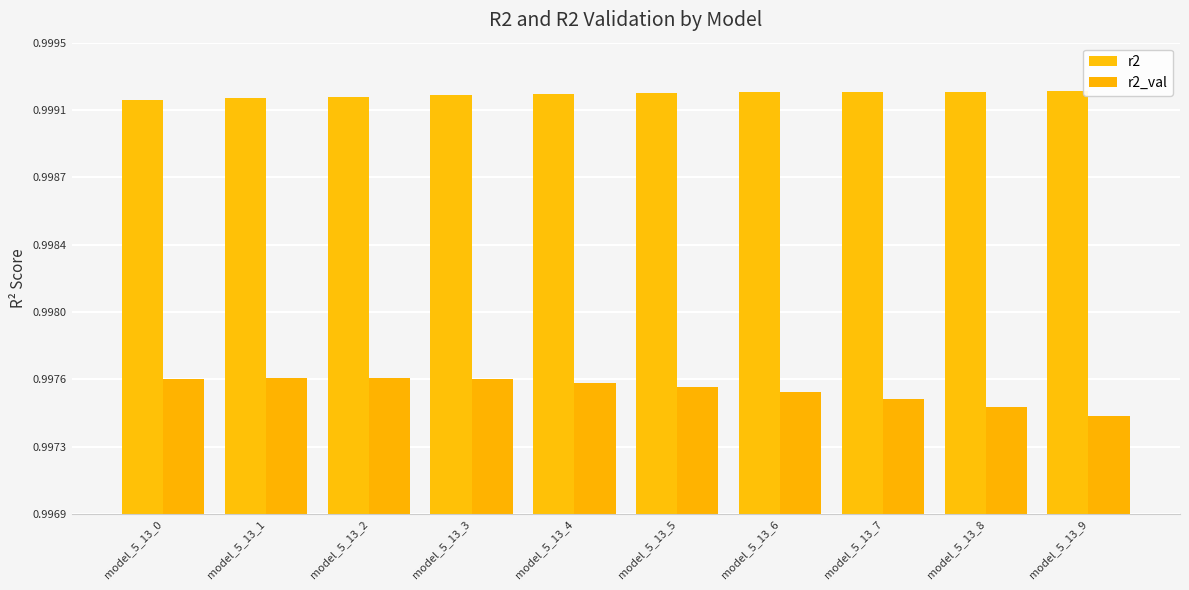

What are all the series names shown in the legend?

r2, r2_val